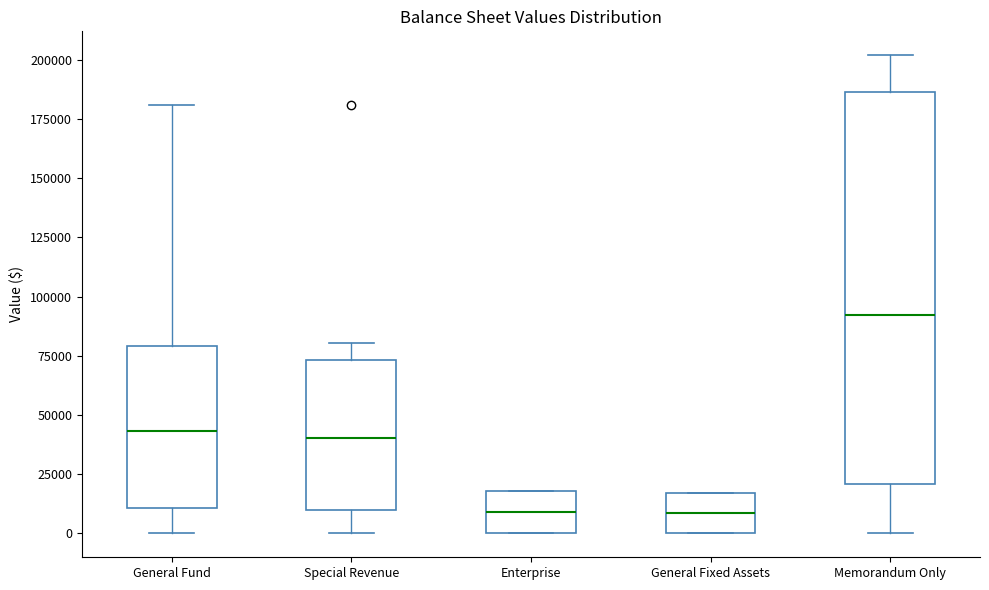

Comparing the boxes themselves (not the whiskers), which one is the tallest?

Memorandum Only